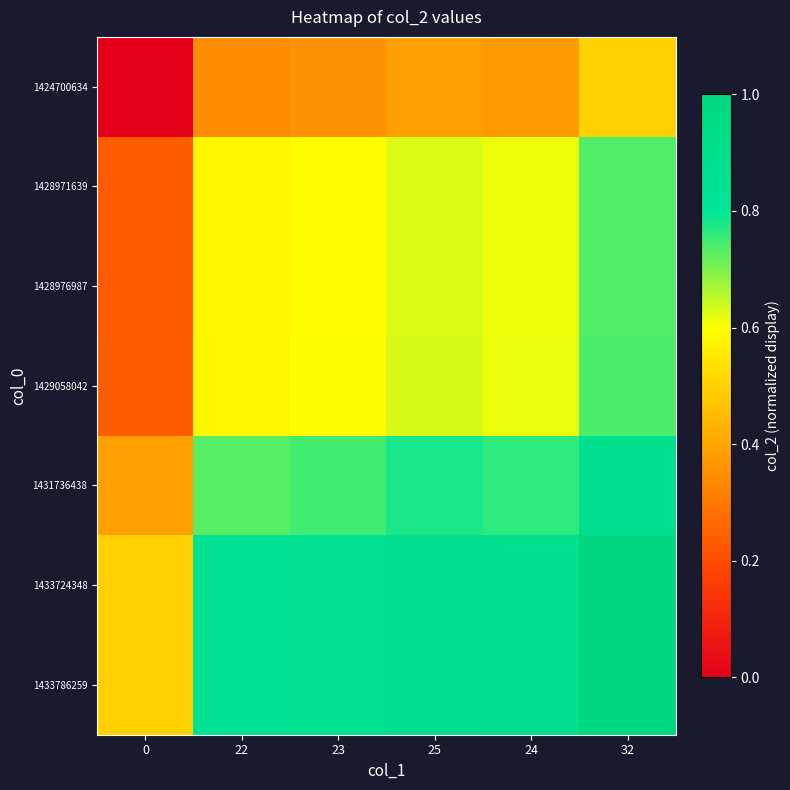

What is the highest value of the 1428976987 series?

0.7